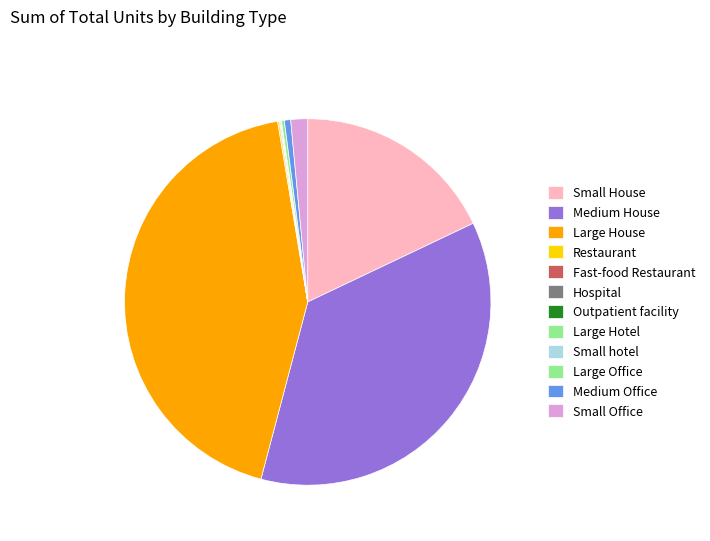

Count the number of slices in the pie.

12